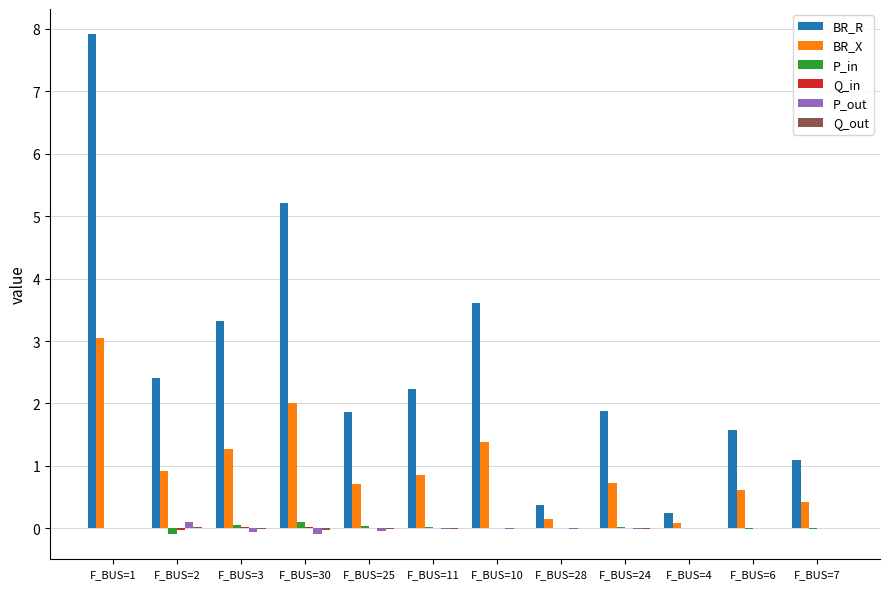

The BR_X series shows 1.9 at F_BUS=3. True or false?

False